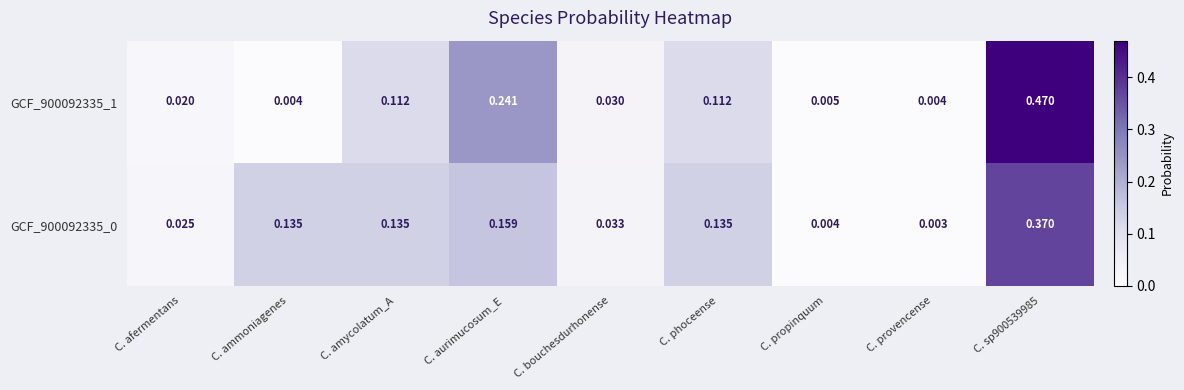

Is the value of GCF_900092335_0 at C. ammoniagenes greater than the value of GCF_900092335_1 at C. ammoniagenes?

Yes